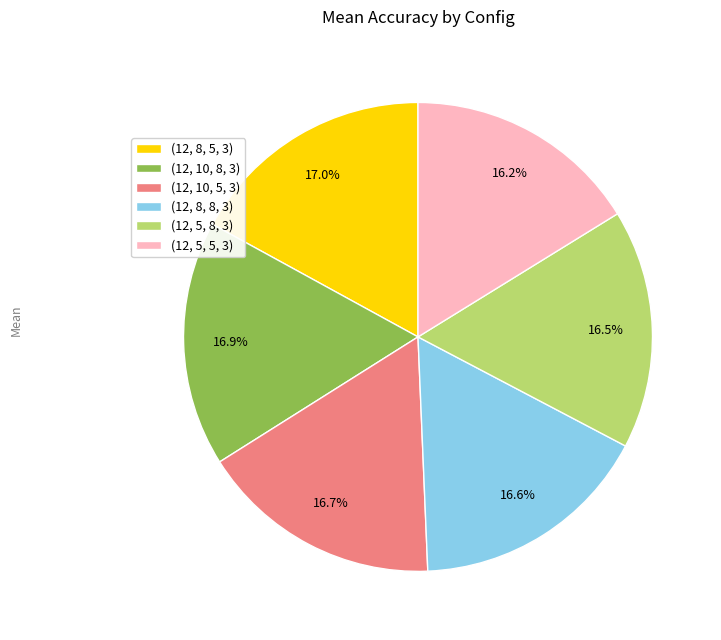

Is (12, 10, 8, 3) the majority of the pie?

No